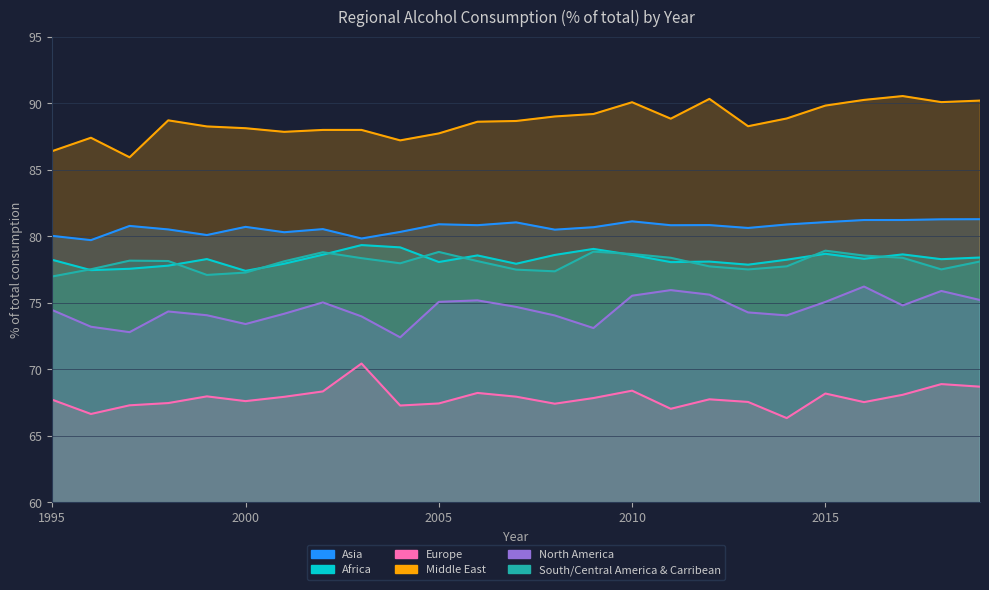

How many categories are shown in the chart?

25